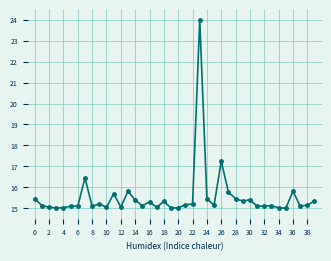

What is the smallest value displayed?

15.0